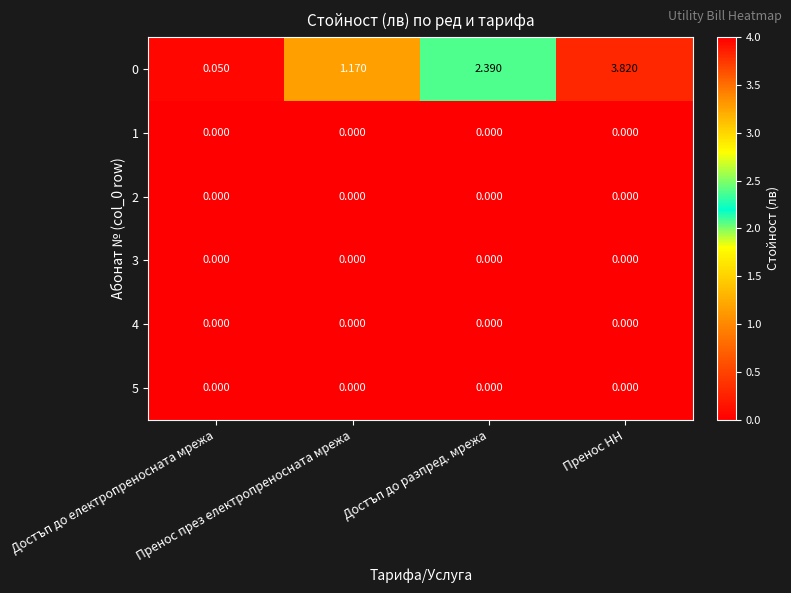

Between Пренос през електропреносната мрежа and Пренос НН, which is larger?

Пренос НН